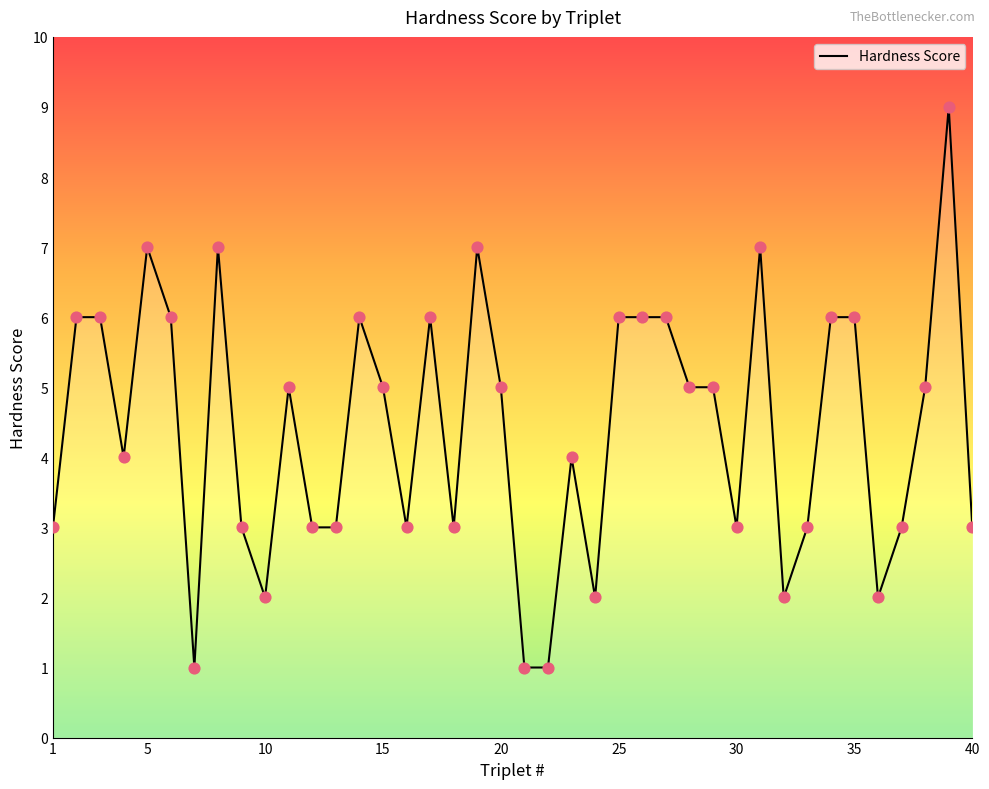

What is the greatest value displayed?

9